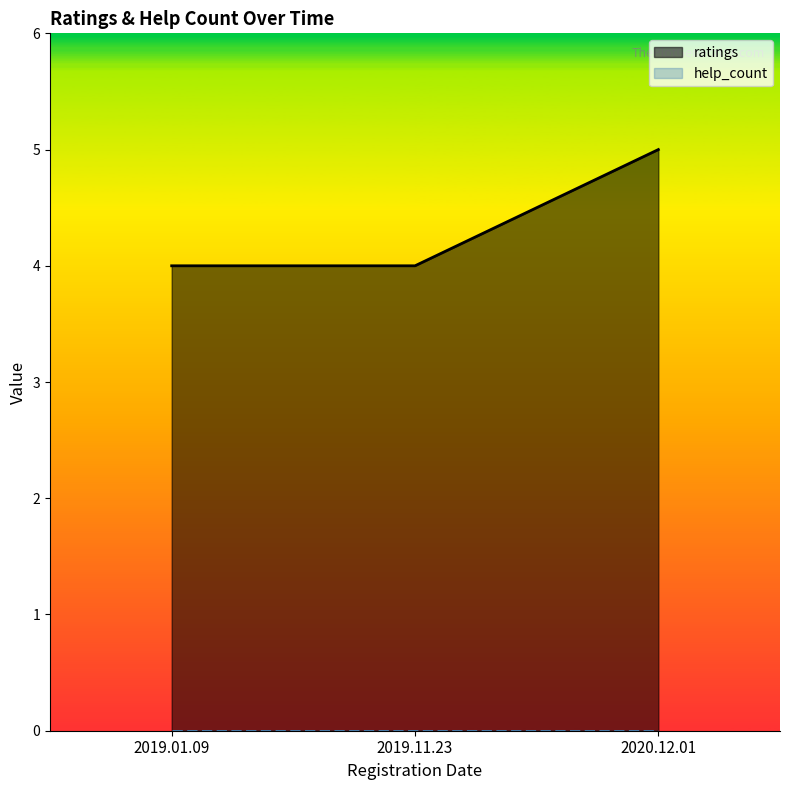

Reading left to right, what are all the values shown in this chart?

4	4	5